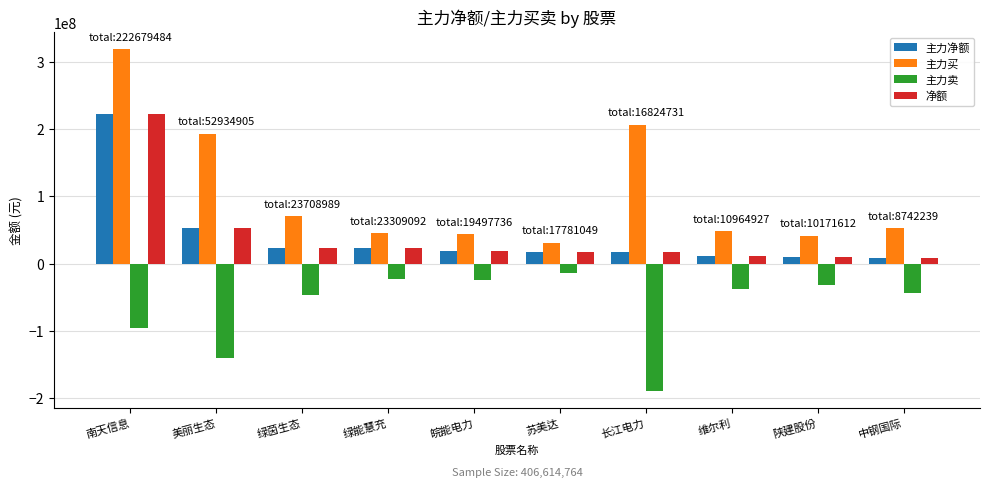

What is the sum of all 主力卖 values?

-643951231